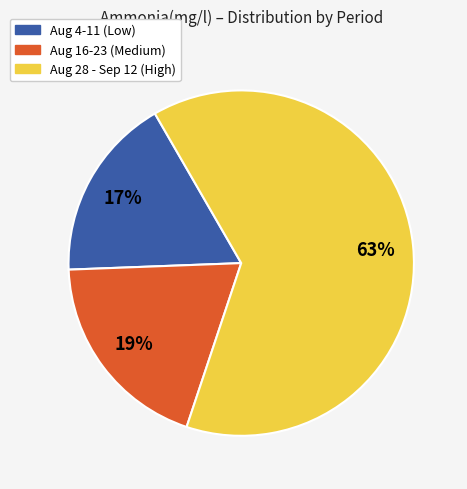

To the nearest percent, what is the difference between the largest and smallest slice percentages?

46%